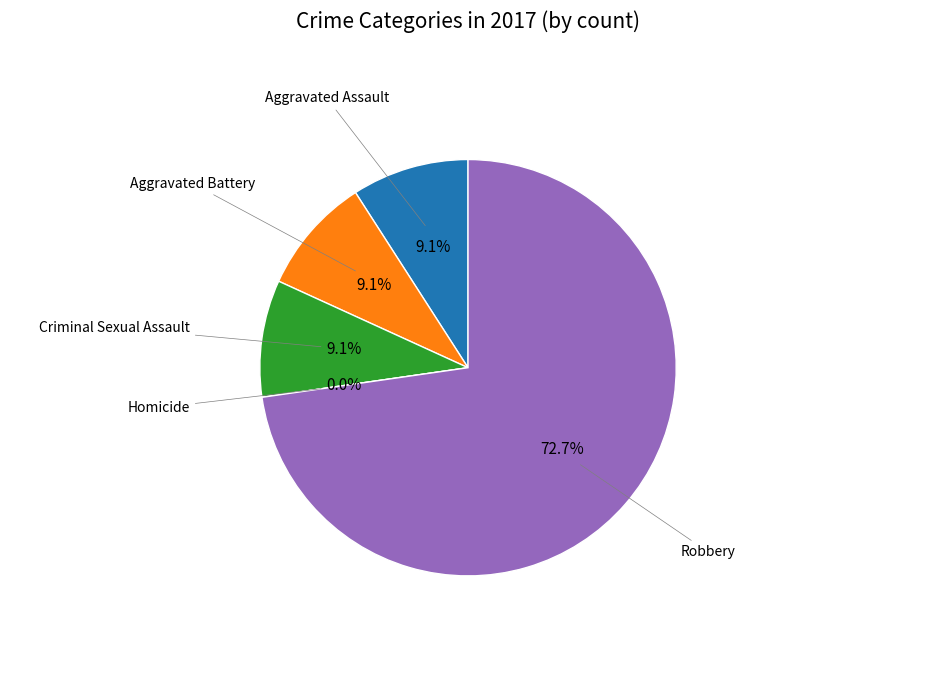

Between Aggravated Battery and Homicide, which is larger?

Aggravated Battery